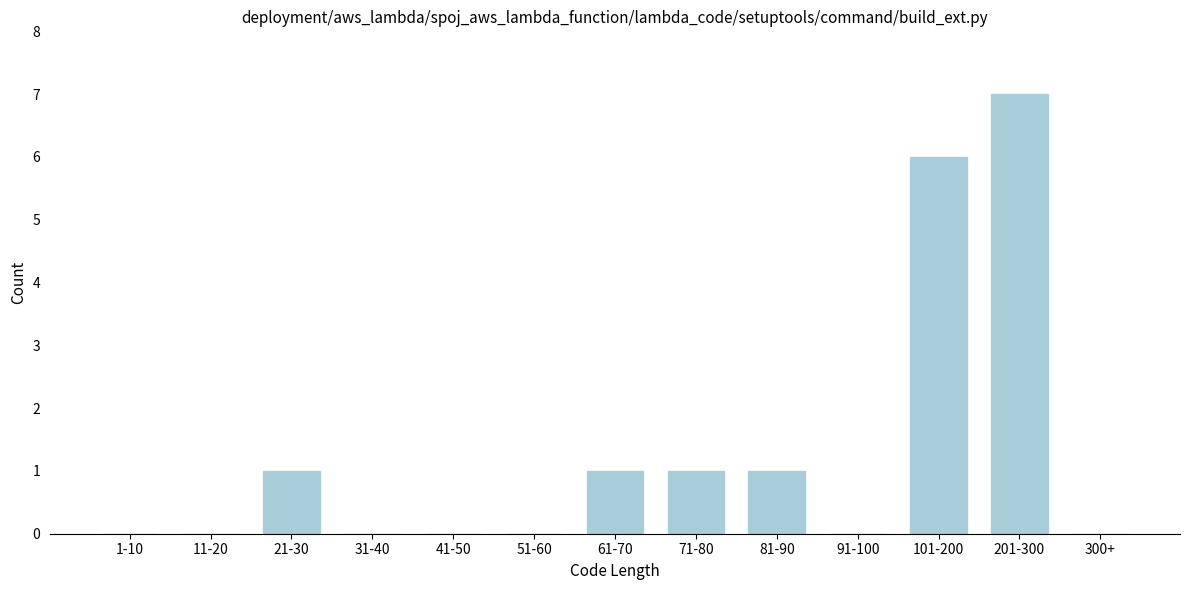

Reading left to right, extract all data points from this chart.

1-10=0	11-20=0	21-30=1	31-40=0	41-50=0	51-60=0	61-70=1	71-80=1	81-90=1	91-100=0	101-200=6	201-300=7	300+=0